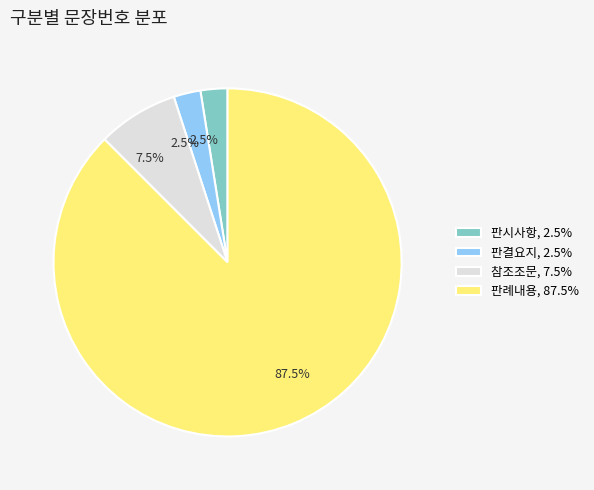

What is the ratio of the value at 판례내용 to the value at 판결요지?

35.0